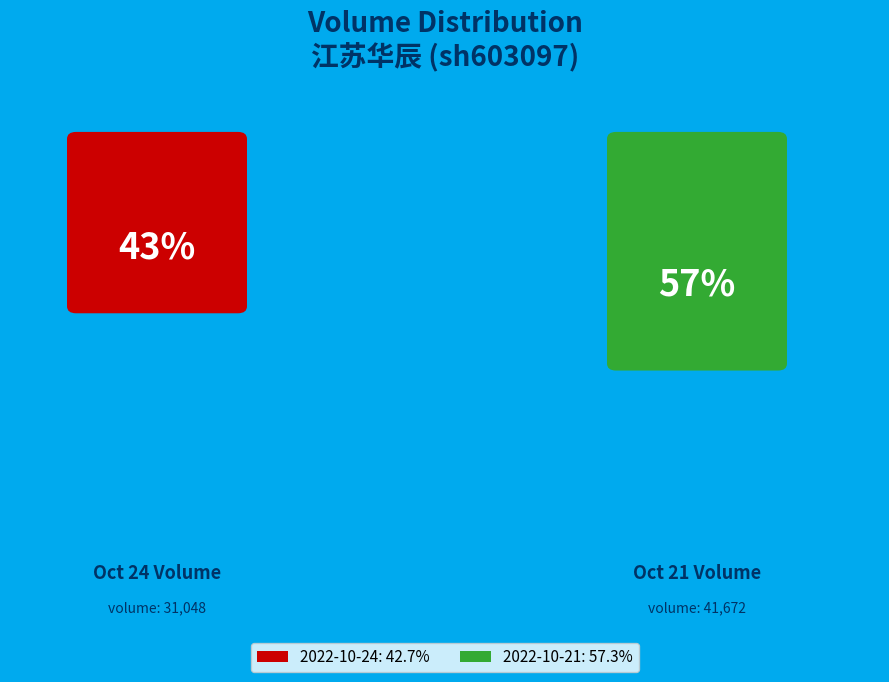

Which has a higher value, 2022-10-24 (31048) or 2022-10-21 (41672)?

2022-10-21 (41672)